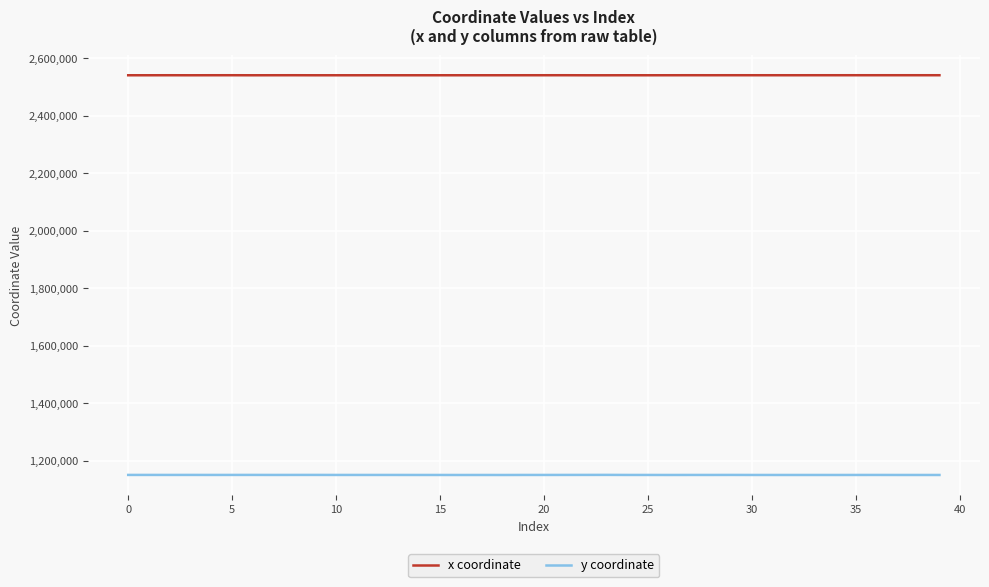

In x coordinate, how many points are higher than both neighbors (excluding endpoints)?

13